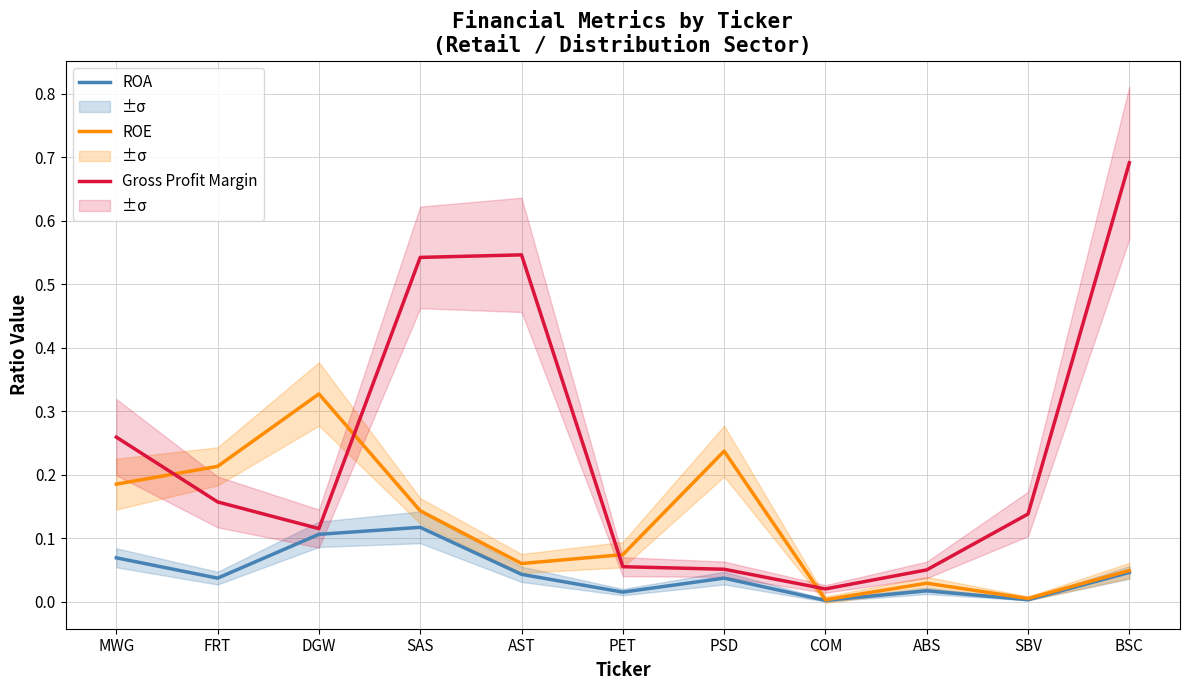

True or false: ROA and Gross Profit Margin cross at least once.

False